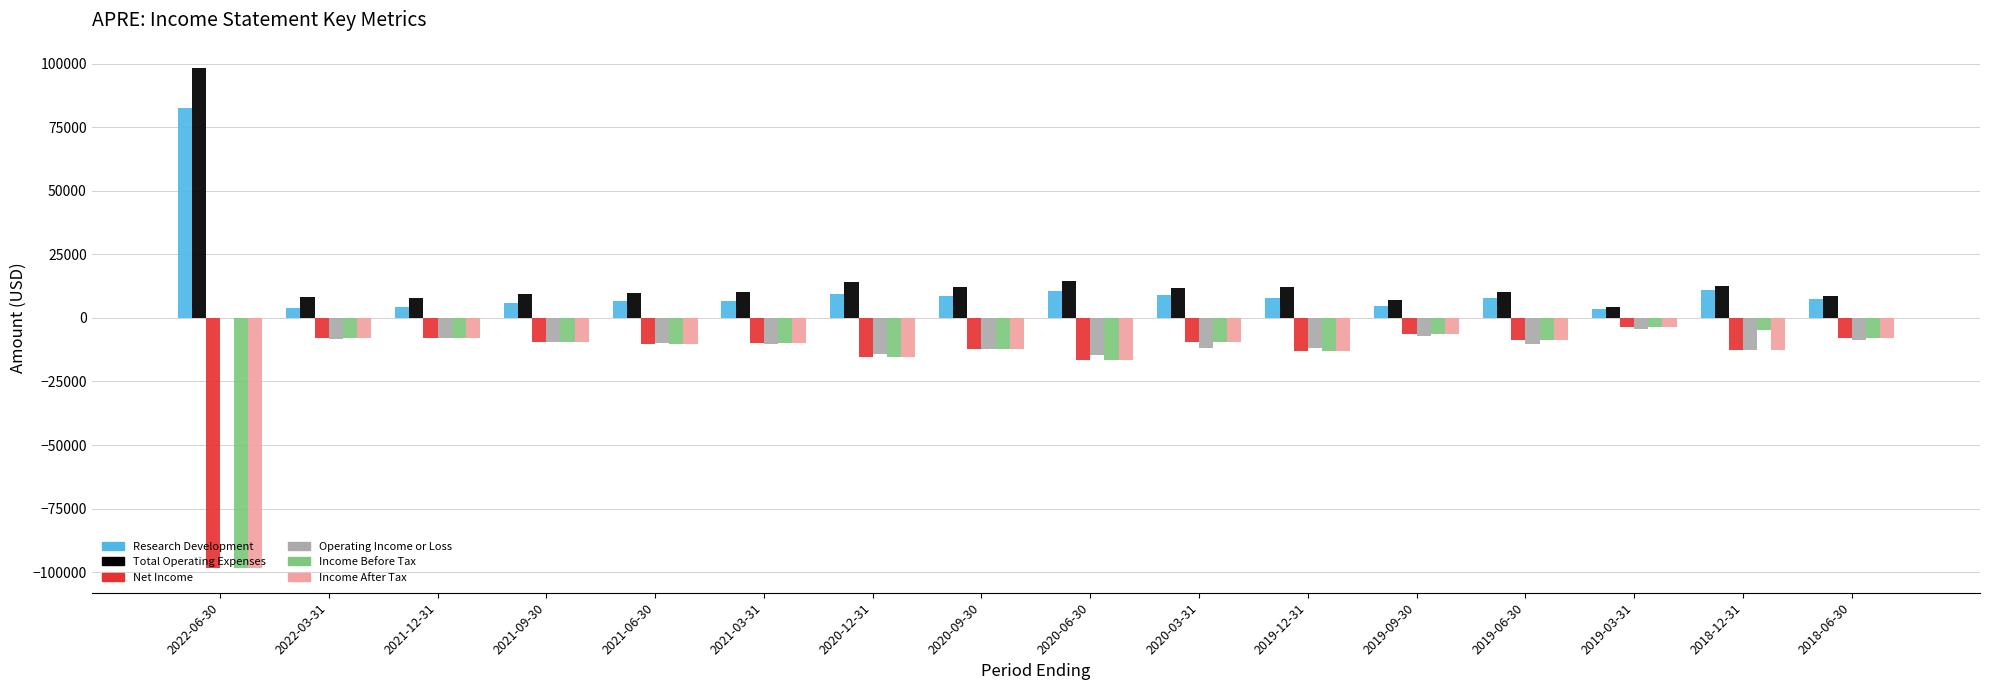

How many values in the Income After Tax series exceed -9500?

7